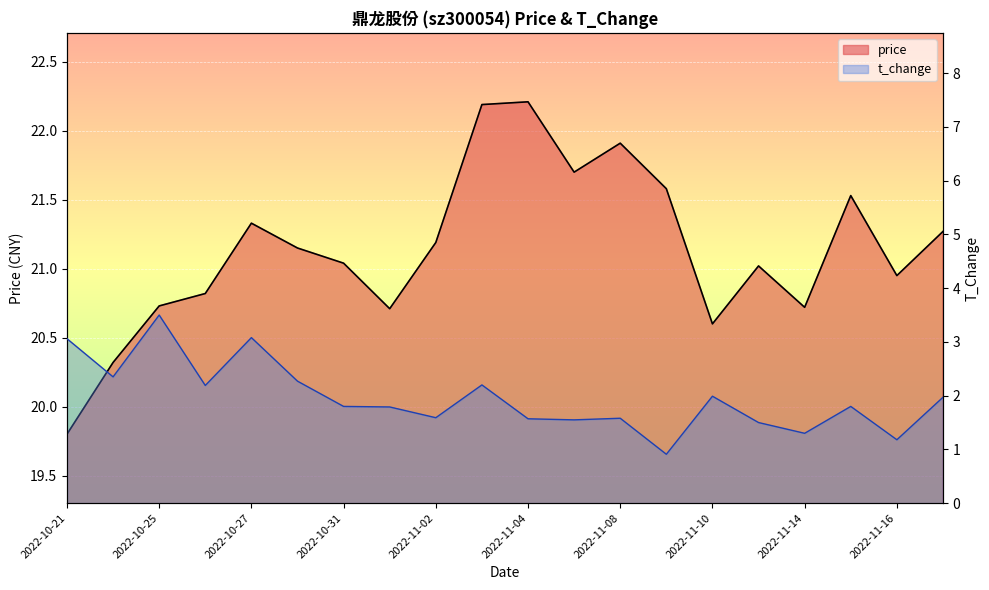

Where is the first local minimum for price?

2022-11-01